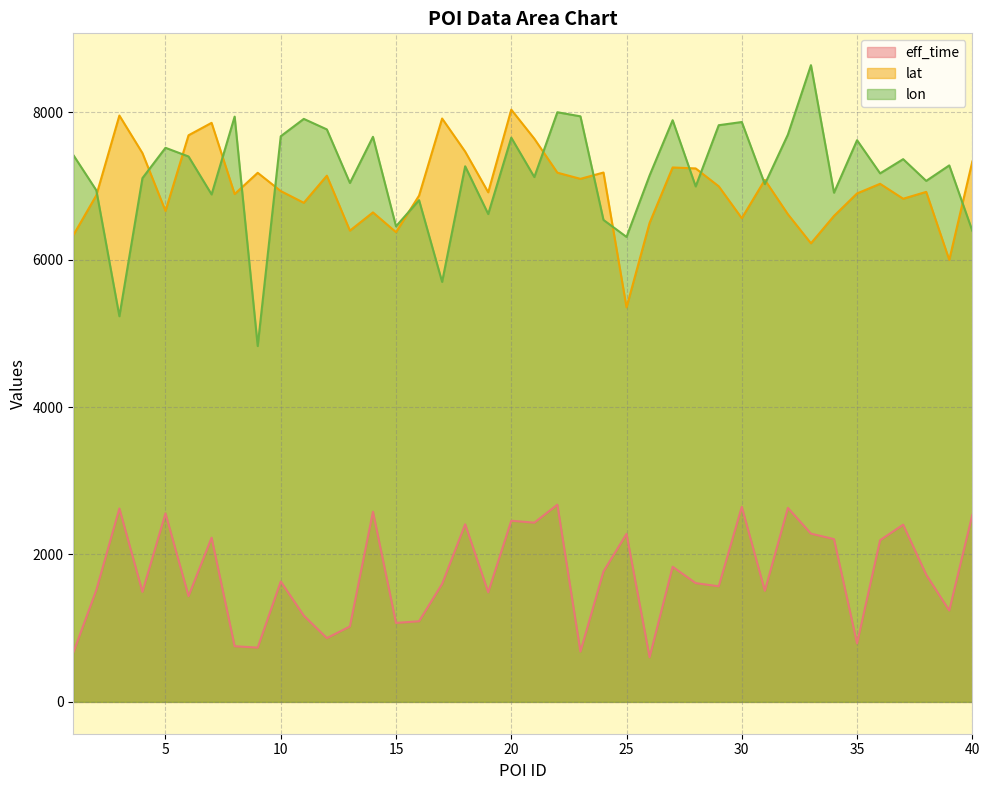

At how many categories does at least one series exceed 2392?

40